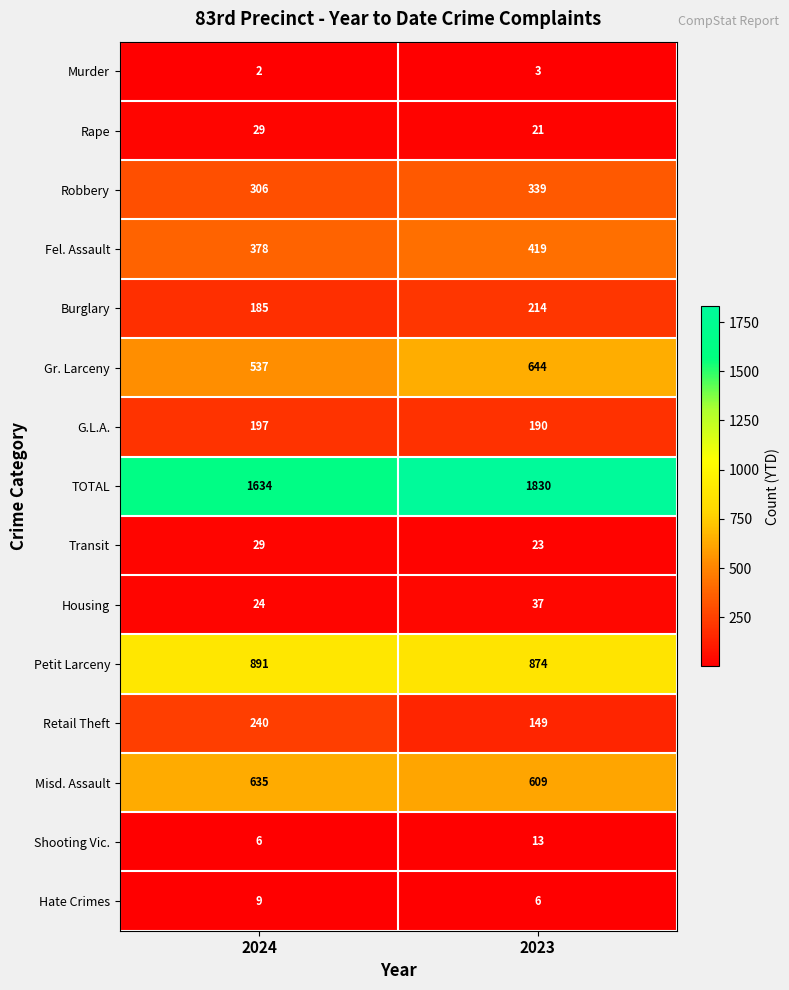

What is the sum of the Housing values at 2023 and 2024?

61